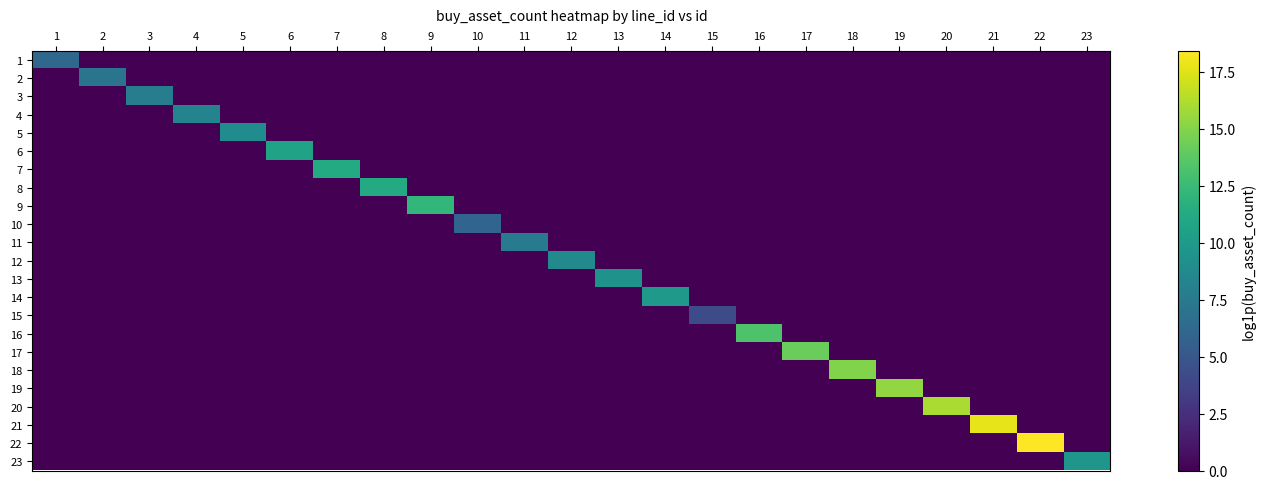

At 10, list the series in order from largest to smallest.

10, 1, 2, 3, 4, 5, 6, 7, 8, 9, 11, 12, 13, 14, 15, 16, 17, 18, 19, 20, 21, 22, 23